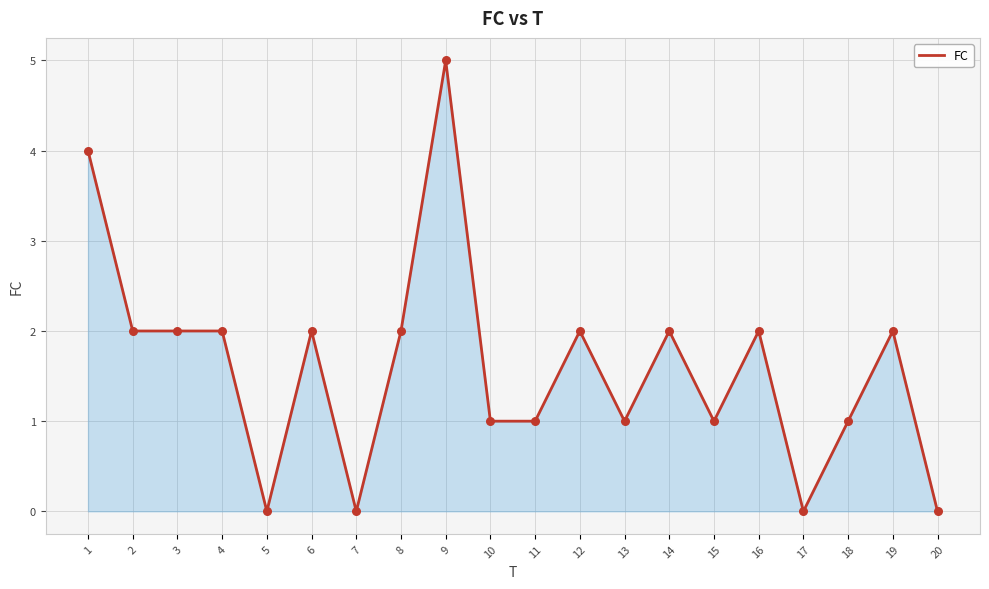

Between 9 and 8, which is larger?

9